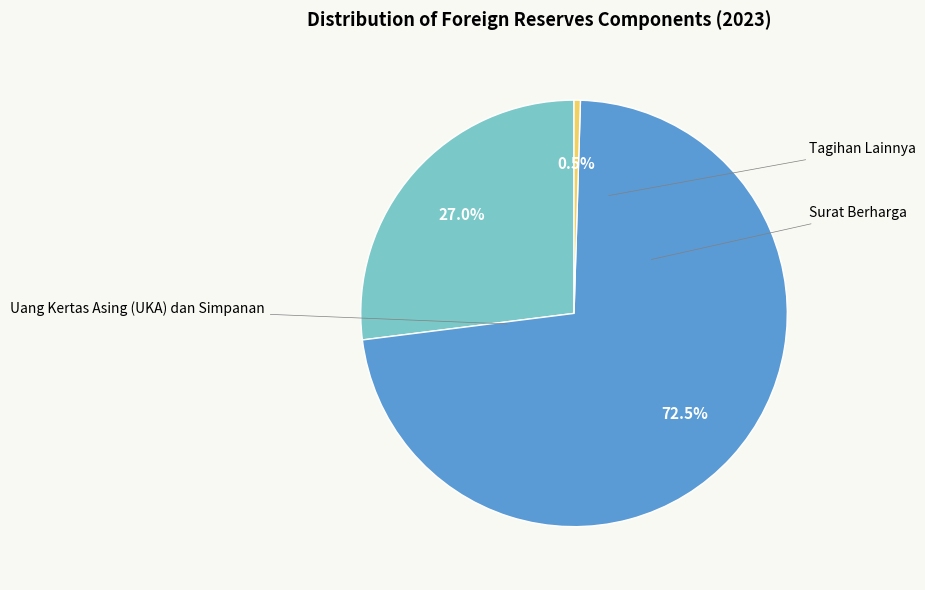

Between Tagihan Lainnya and Uang Kertas Asing (UKA) dan Simpanan, which is larger?

Uang Kertas Asing (UKA) dan Simpanan